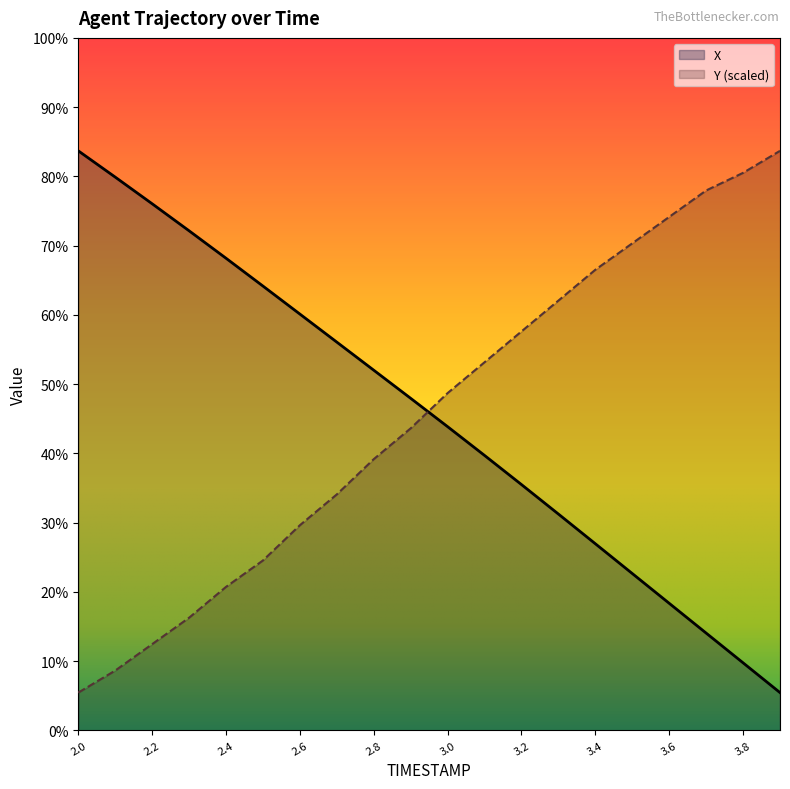

What position from the right is 2.2?

18